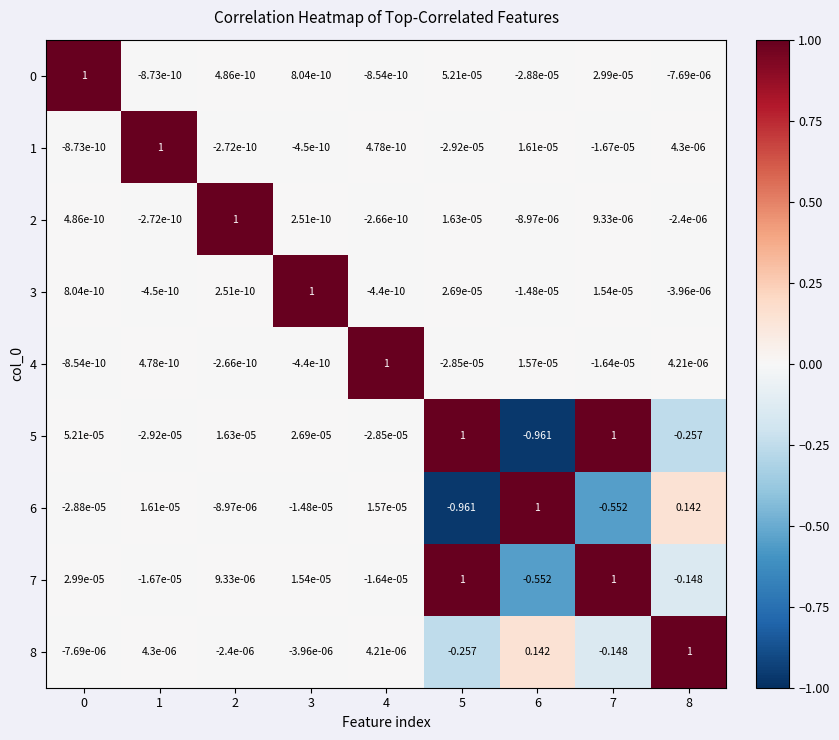

How many categories are shown in the chart?

9